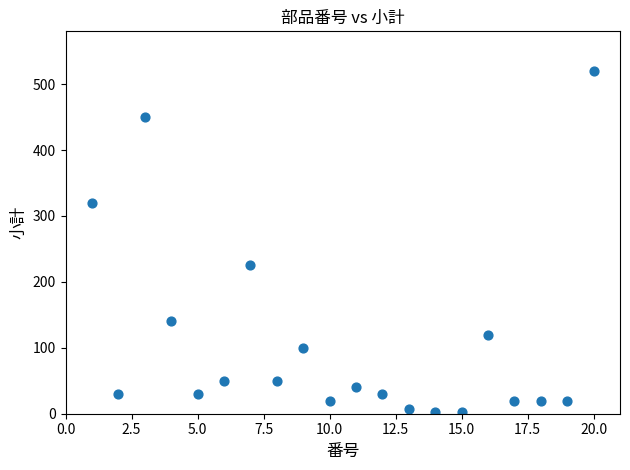

What Y value in the scatter plot is closest to 261?

225